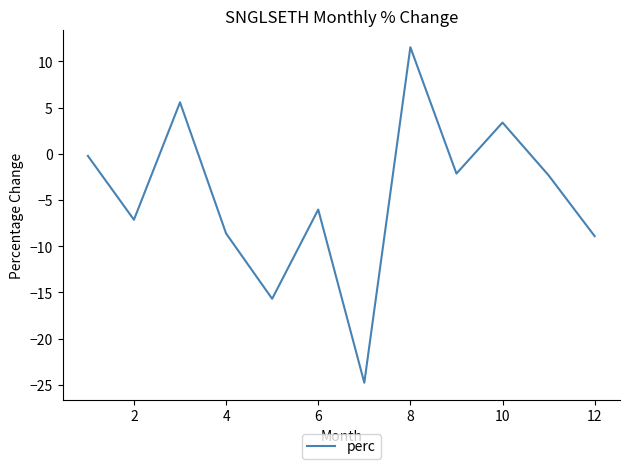

What is the smallest value displayed?

-24.8